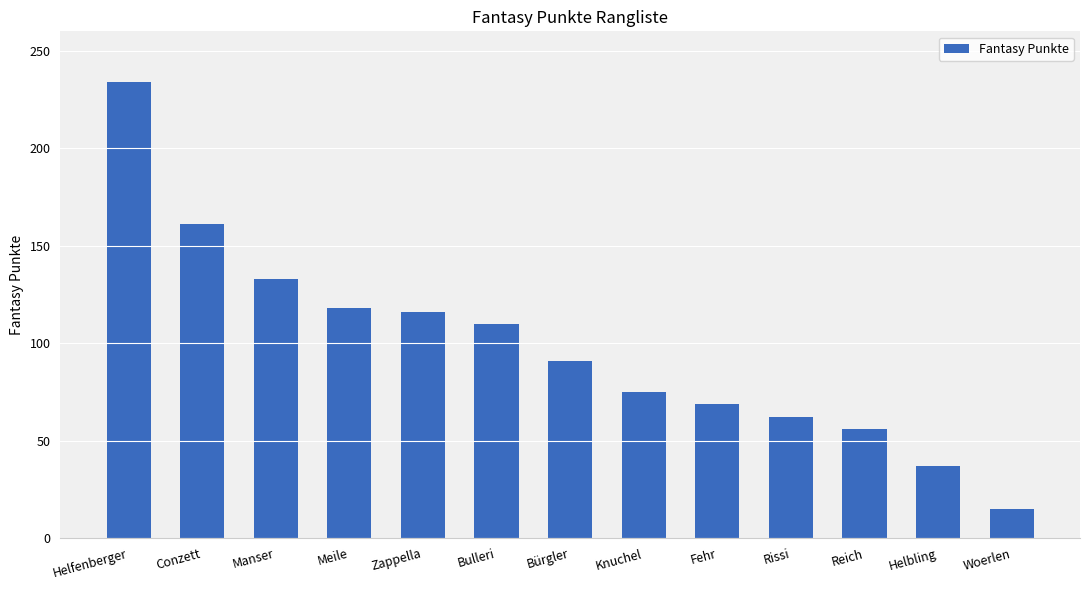

How many bars are there in total?

13